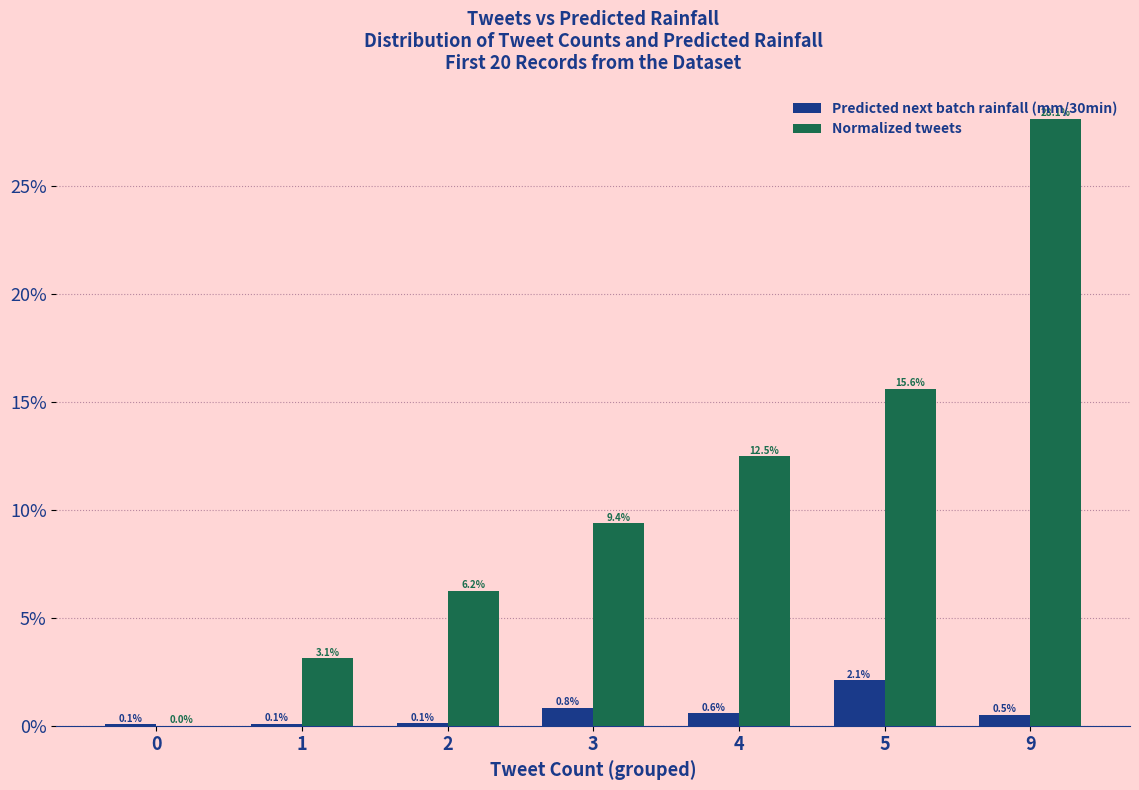

Does the chart contain stacked bars?

No